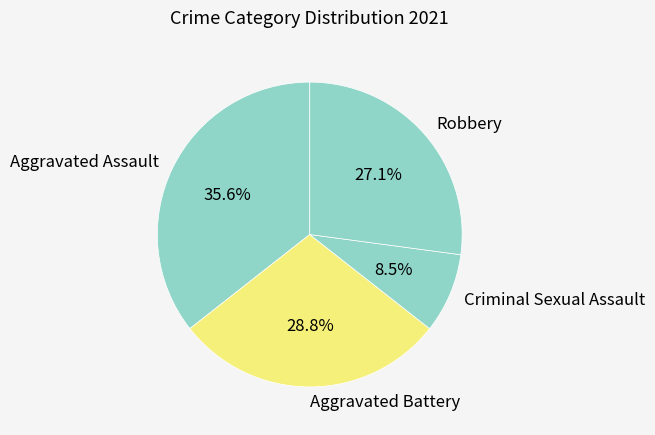

Count the number of slices in the pie.

4